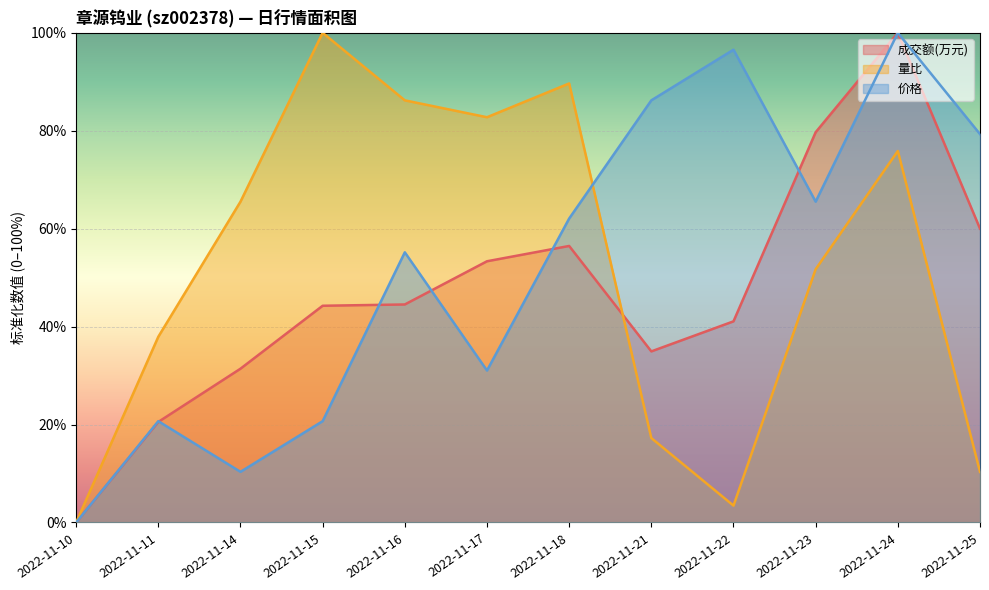

Between 2022-11-14 and 2022-11-16, which series saw the biggest shift?

价格